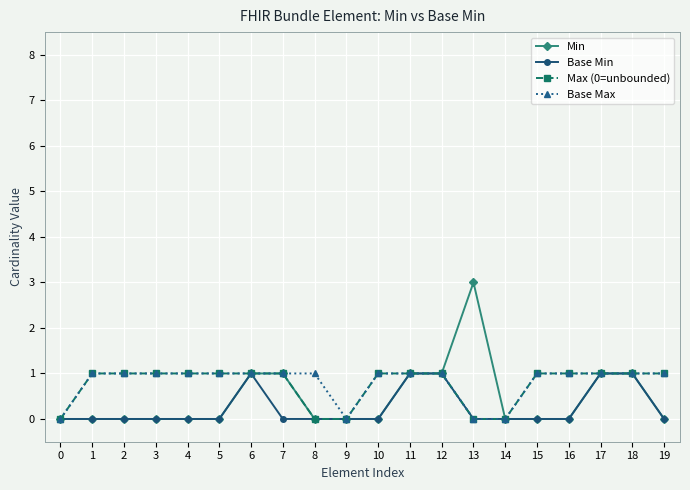

Which series has the widest spread of values?

Min